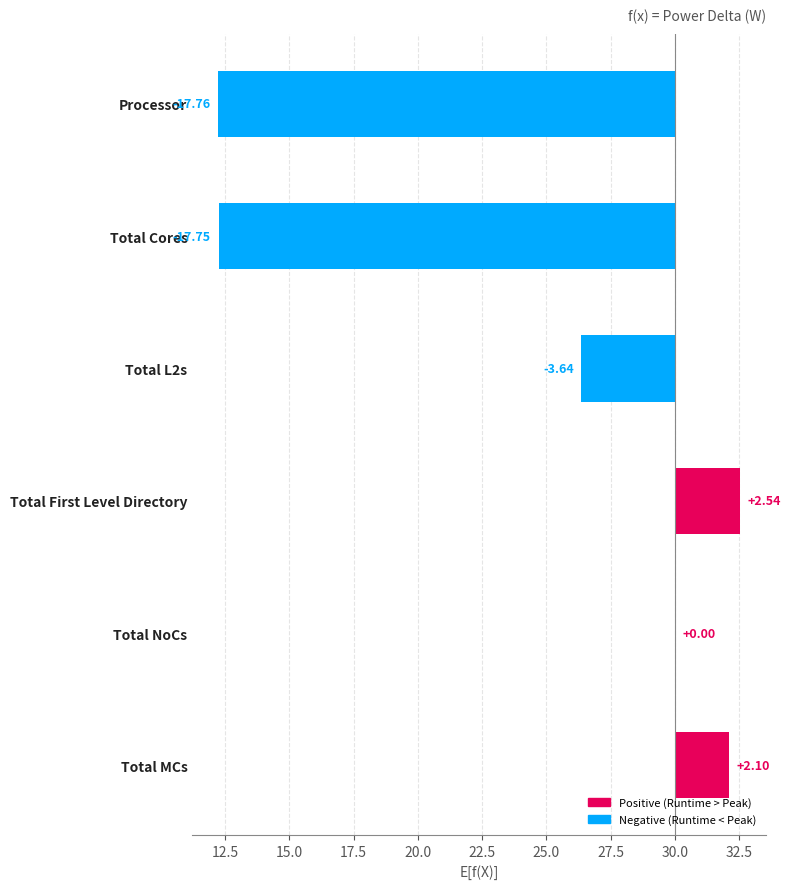

Between Total MCs and Total Cores, which is larger?

Total MCs